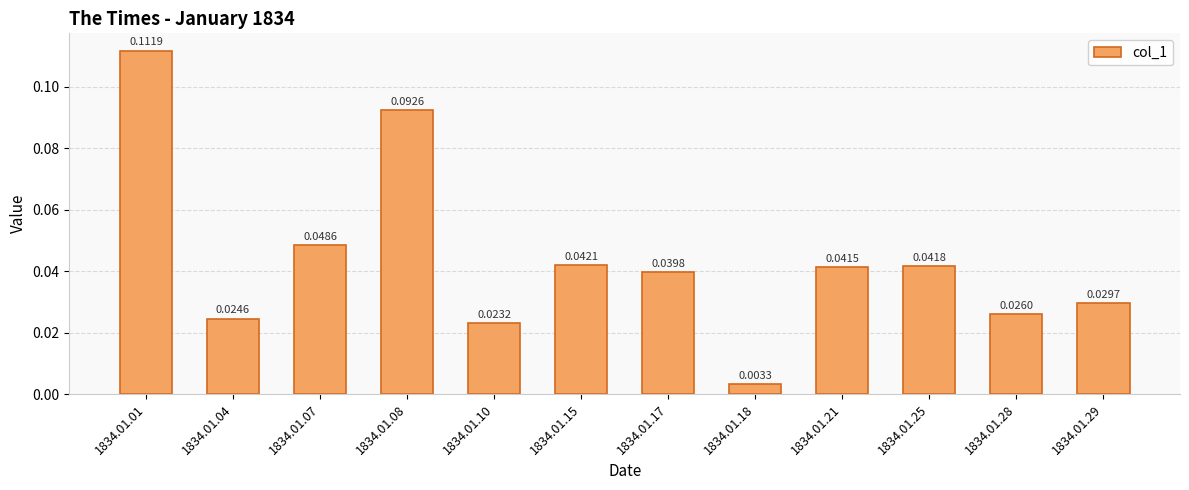

Rank the categories by value from highest to lowest.

1834.01.01, 1834.01.08, 1834.01.07, 1834.01.15, 1834.01.25, 1834.01.21, 1834.01.17, 1834.01.29, 1834.01.28, 1834.01.04, 1834.01.10, 1834.01.18